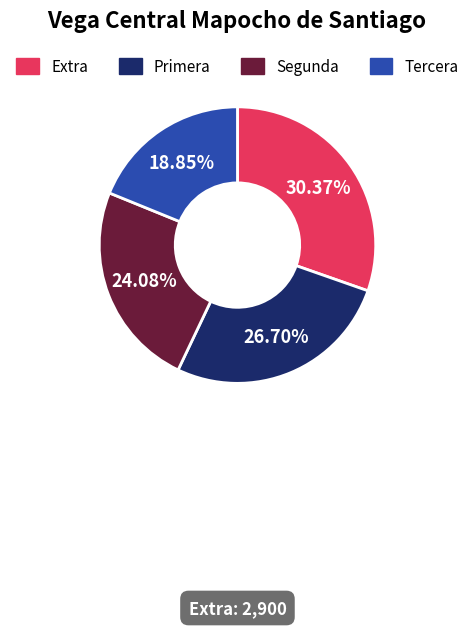

What is the ratio of the value at Segunda to the value at Primera?

0.9